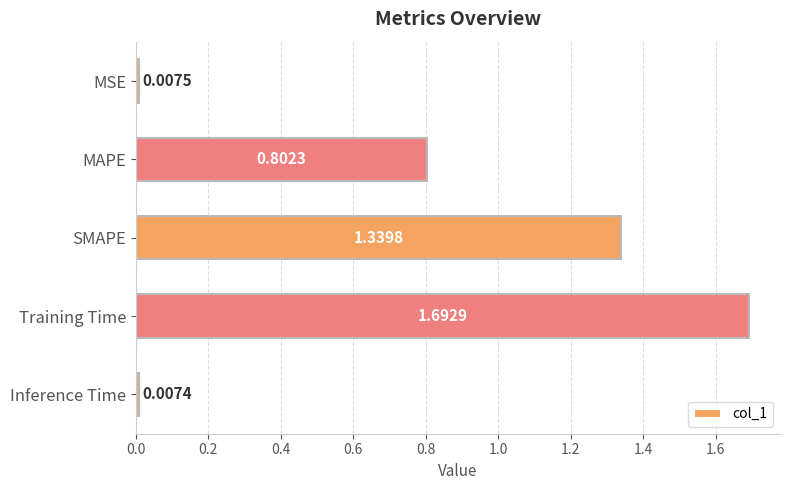

At which category does the chart reach its peak across all series?

Training Time